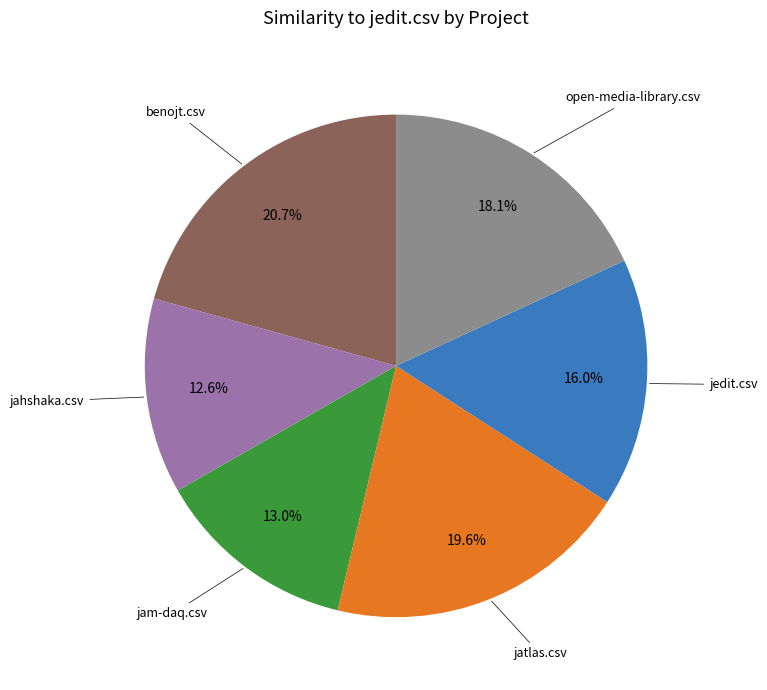

Is there any slice that represents more than half of the pie?

No